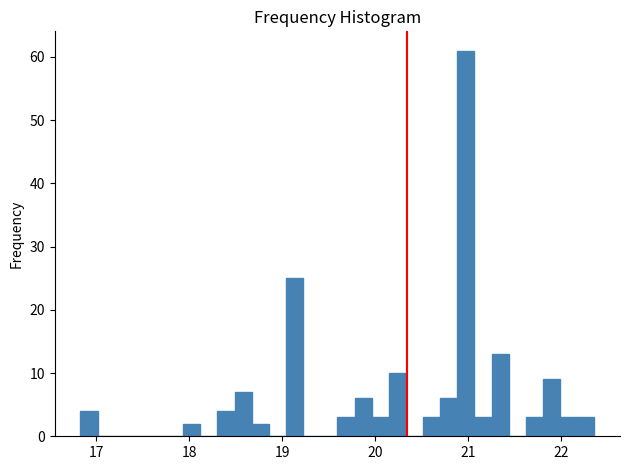

Read against the x-axis, roughly where is the centre of the tallest bar?

21.0